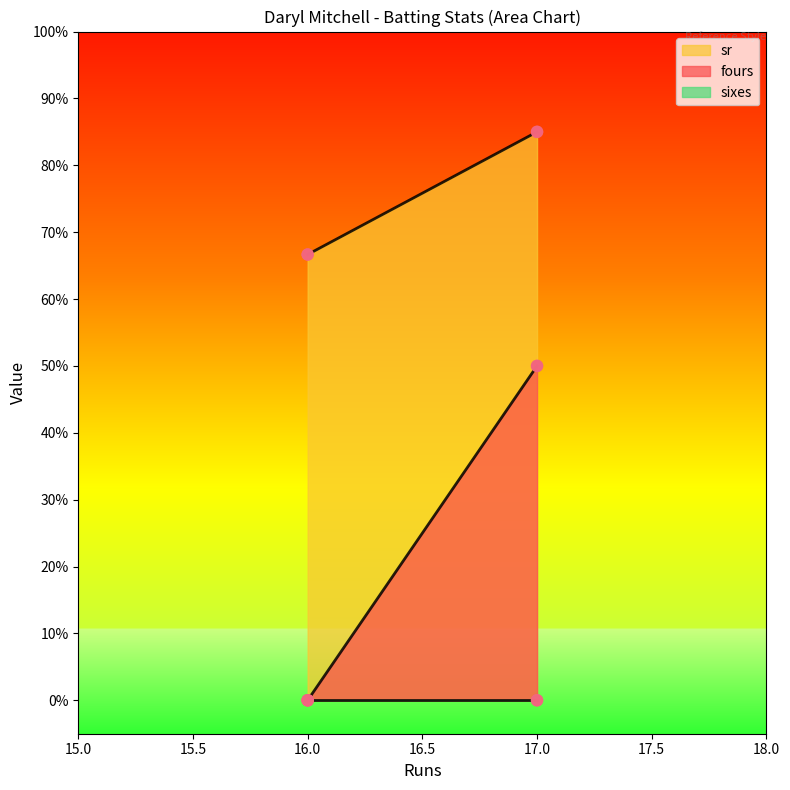

Which series reaches the maximum Y coordinate?

sr